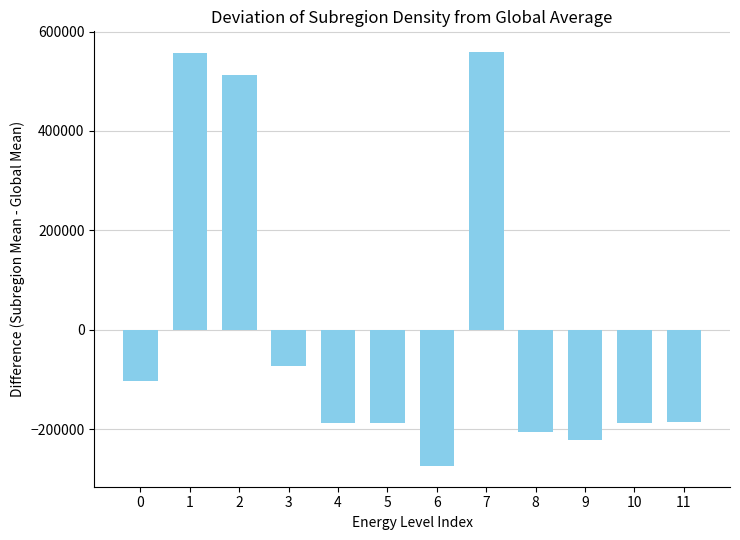

Are the bars horizontal?

No